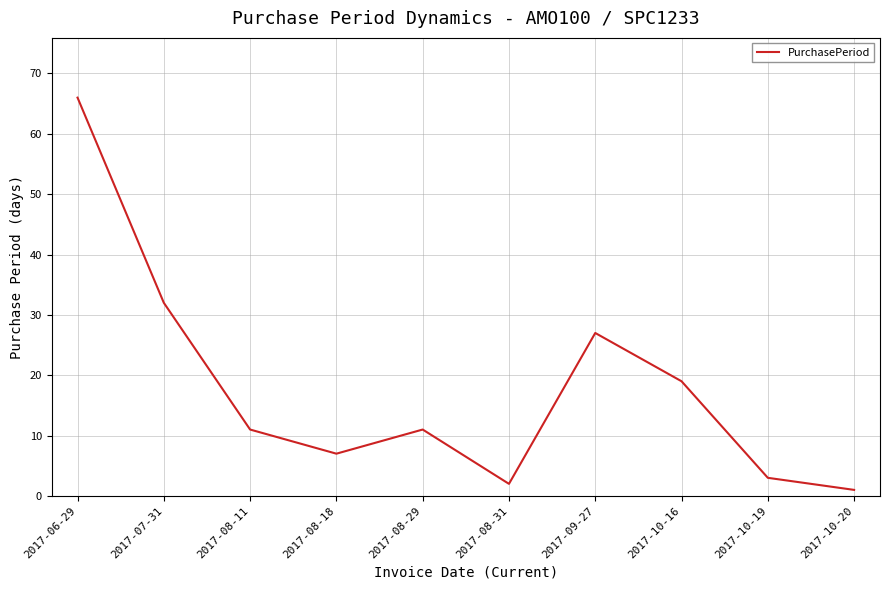

Reading left to right, transcribe all the data shown in this chart.

2017-06-29=66	2017-07-31=32	2017-08-11=11	2017-08-18=7	2017-08-29=11	2017-08-31=2	2017-09-27=27	2017-10-16=19	2017-10-19=3	2017-10-20=1